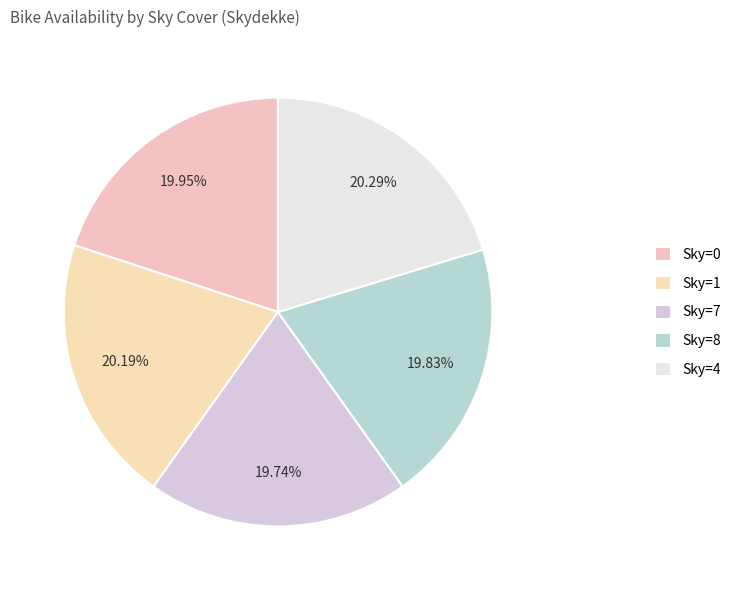

How many slices are in this pie chart?

5